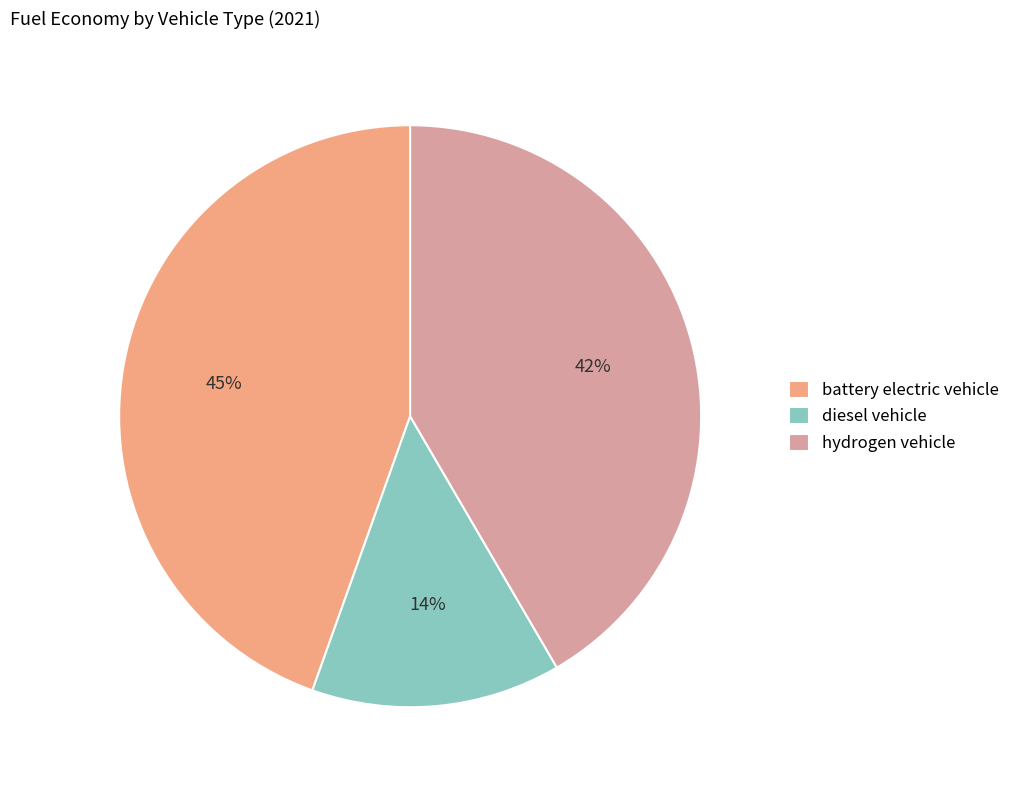

To the nearest percent, what is the combined percentage of battery electric vehicle and hydrogen vehicle?

86%